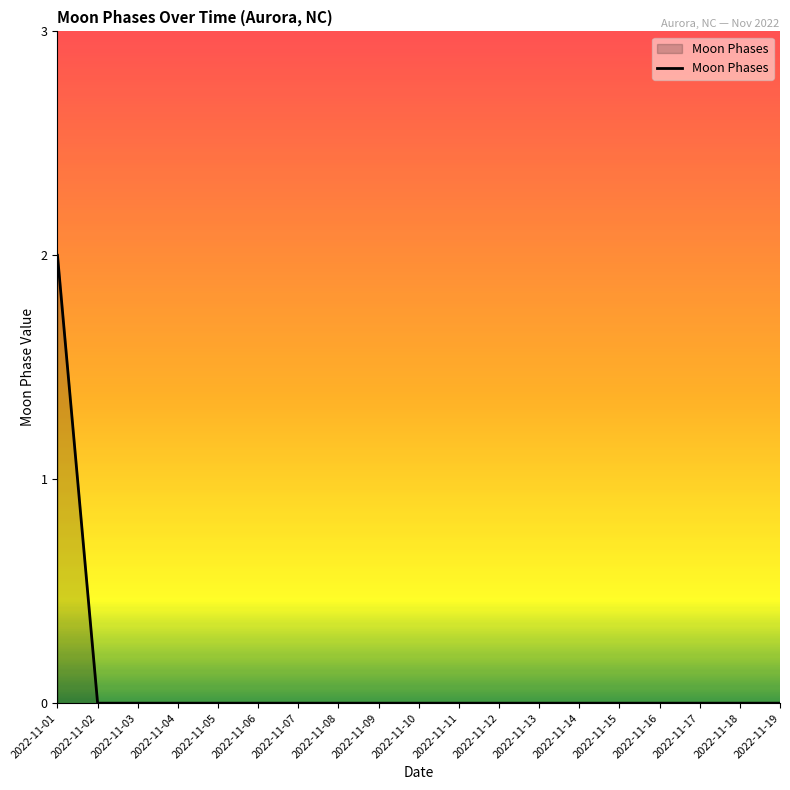

Is it true that the value at 2022-11-03 is -1?

False